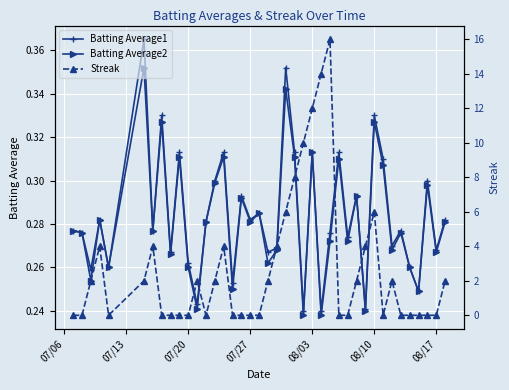

How many interior local valleys does the Batting Average1 series have?

15